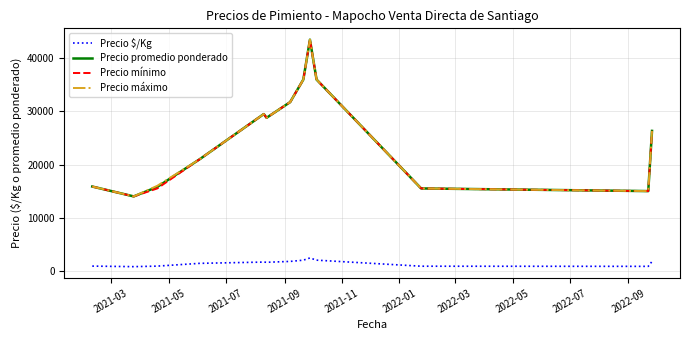

What is the minimum value for Precio mínimo?

14000.0